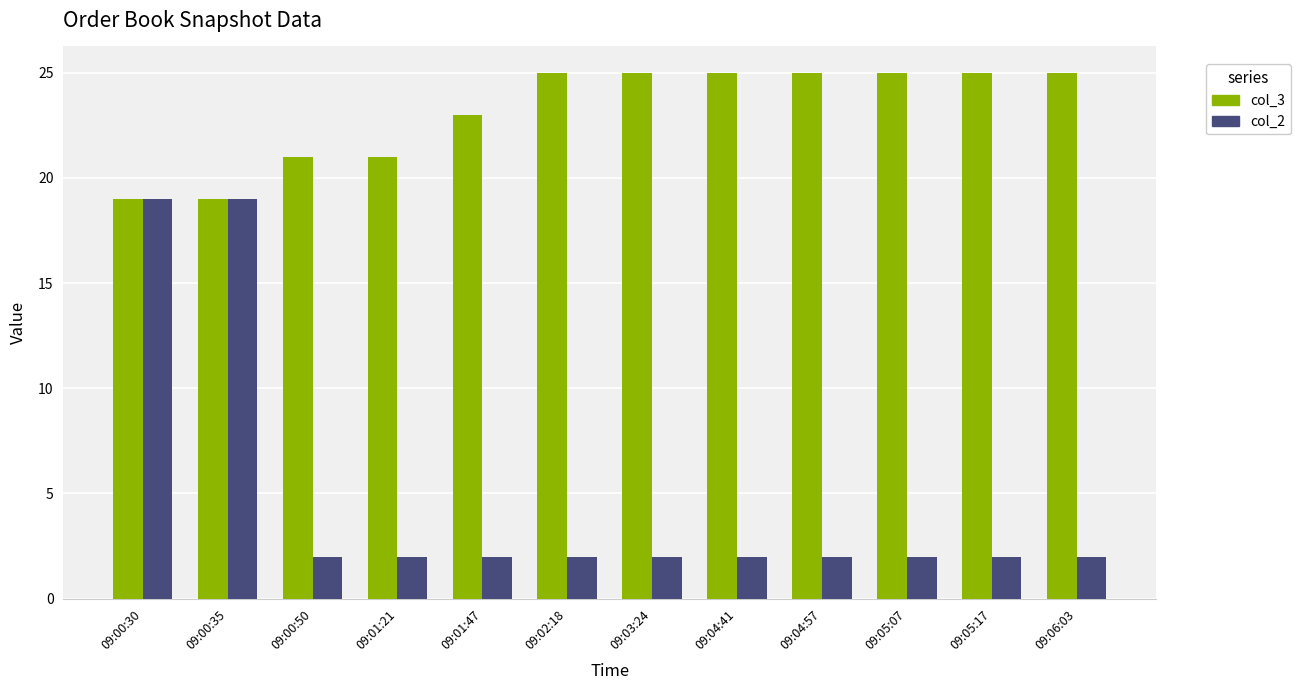

How many values in the col_3 series are below 25?

5